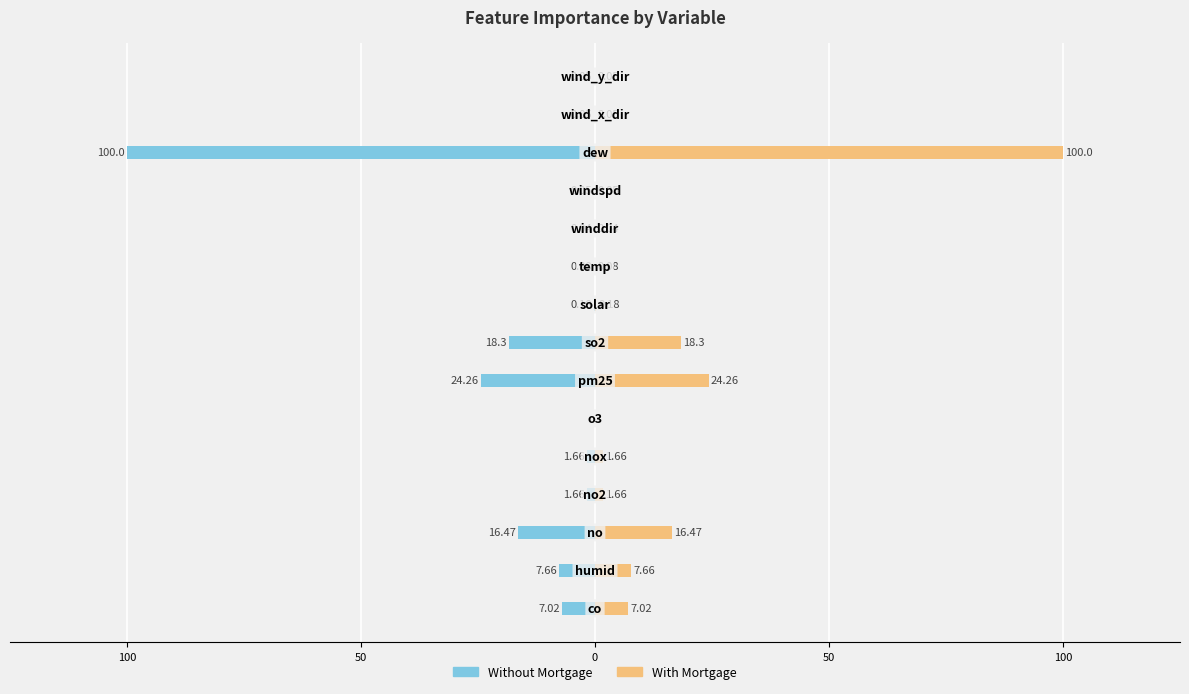

What is the lowest value of the Without Mortgage series?

-100.0